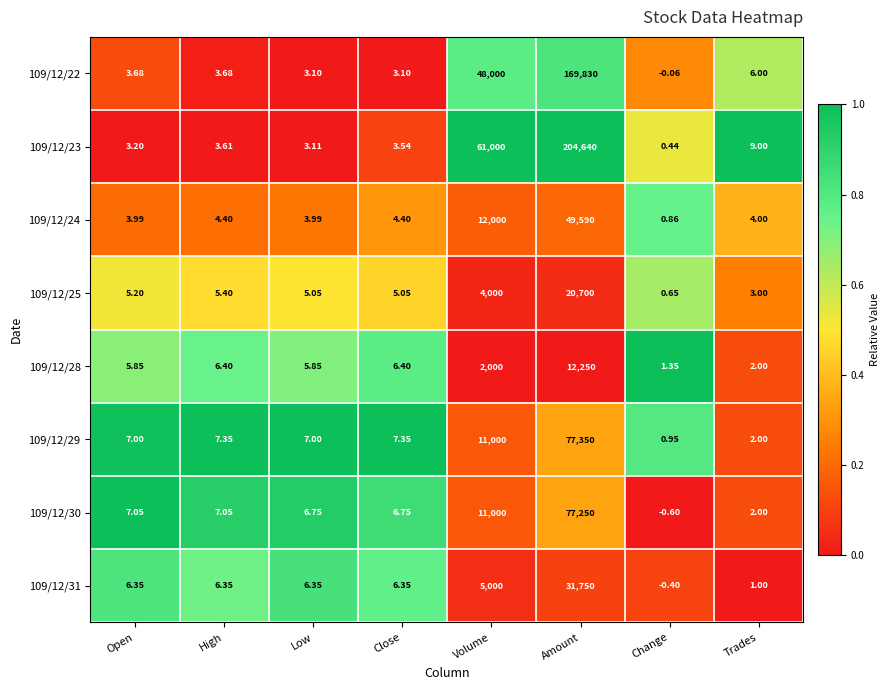

Where does the 109/12/28 series first go above 6?

High